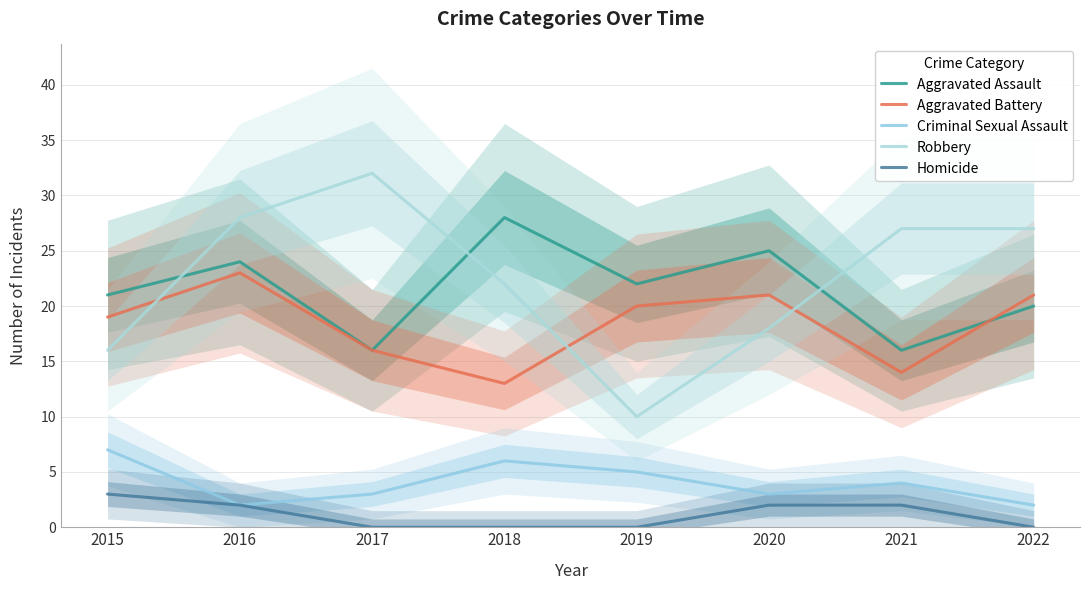

Which label corresponds to the largest value in the chart?

2017